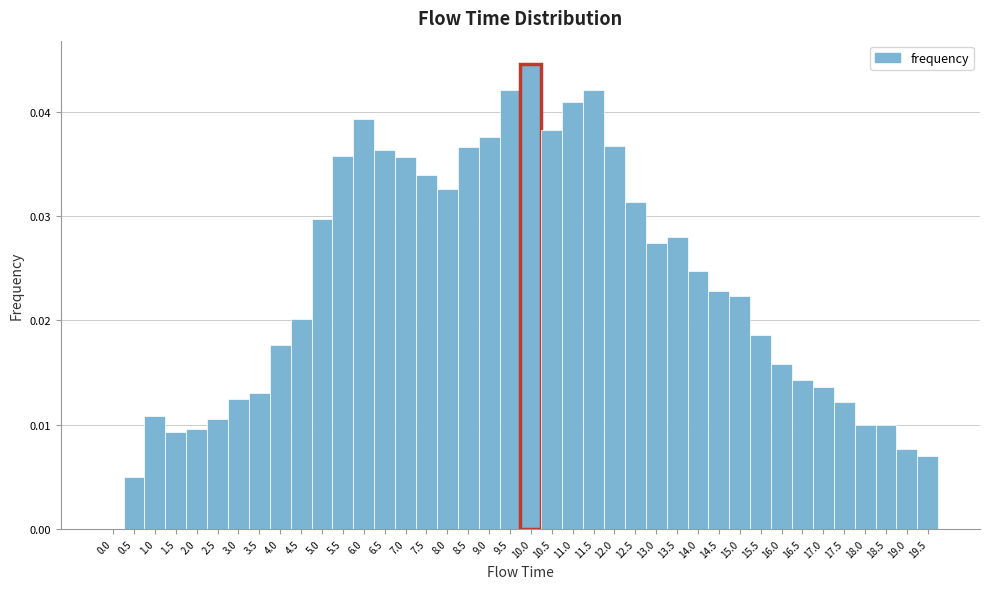

Reading left to right, list every bar in this chart as the range it spans on the x-axis followed by its height. The values are not printed on the chart, so give them approximately, as read against the axis.

-0.25 to 0.25: 0
0.25 to 0.75: 0.005
0.75 to 1.25: 0.011
1.25 to 1.75: 0.009
1.75 to 2.25: 0.010
2.25 to 2.75: 0.011
2.75 to 3.25: 0.012
3.25 to 3.75: 0.013
3.75 to 4.25: 0.018
4.25 to 4.75: 0.020
4.75 to 5.25: 0.030
5.25 to 5.75: 0.036
5.75 to 6.25: 0.039
6.25 to 6.75: 0.036
6.75 to 7.25: 0.036
7.25 to 7.75: 0.034
7.75 to 8.25: 0.033
8.25 to 8.75: 0.037
8.75 to 9.25: 0.038
9.25 to 9.75: 0.042
9.75 to 10.25: 0.045
10.25 to 10.75: 0.038
10.75 to 11.25: 0.041
11.25 to 11.75: 0.042
11.75 to 12.25: 0.037
12.25 to 12.75: 0.031
12.75 to 13.25: 0.027
13.25 to 13.75: 0.028
13.75 to 14.25: 0.025
14.25 to 14.75: 0.023
14.75 to 15.25: 0.022
15.25 to 15.75: 0.019
15.75 to 16.25: 0.016
16.25 to 16.75: 0.014
16.75 to 17.25: 0.014
17.25 to 17.75: 0.012
17.75 to 18.25: 0.010
18.25 to 18.75: 0.010
18.75 to 19.25: 0.008
19.25 to 19.75: 0.007